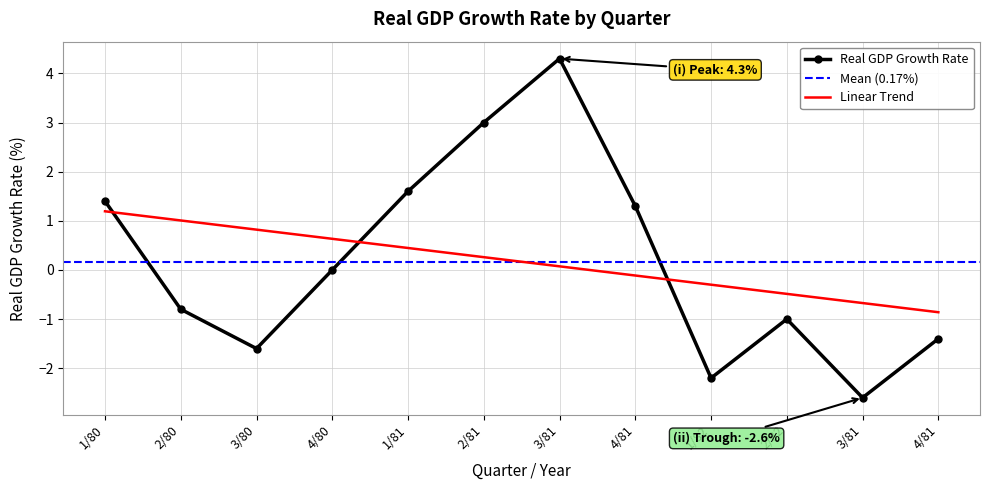

At which category does the chart reach its minimum across all series?

3/81